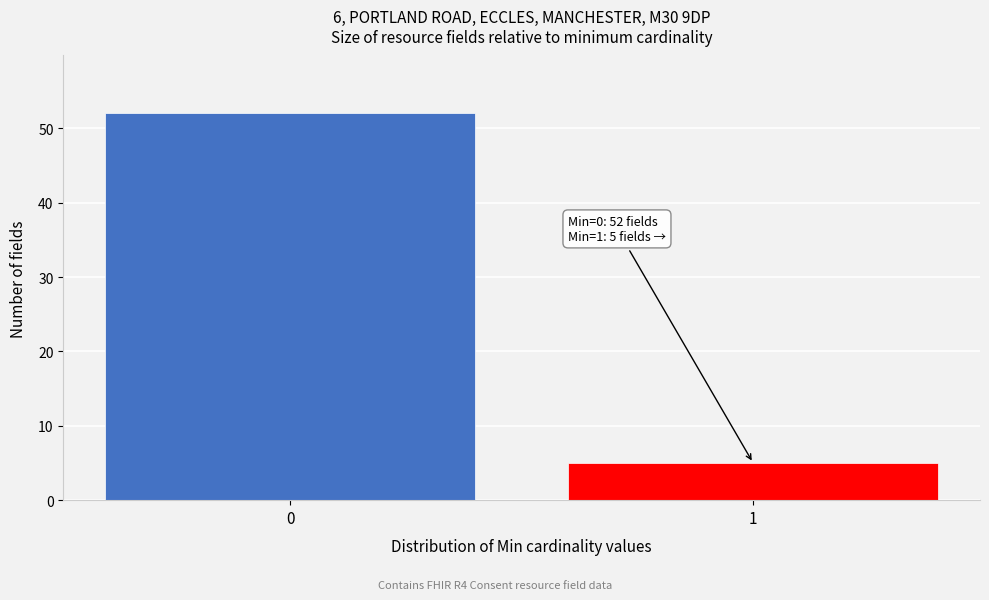

Reading left to right, list all the values displayed in this chart.

52	5